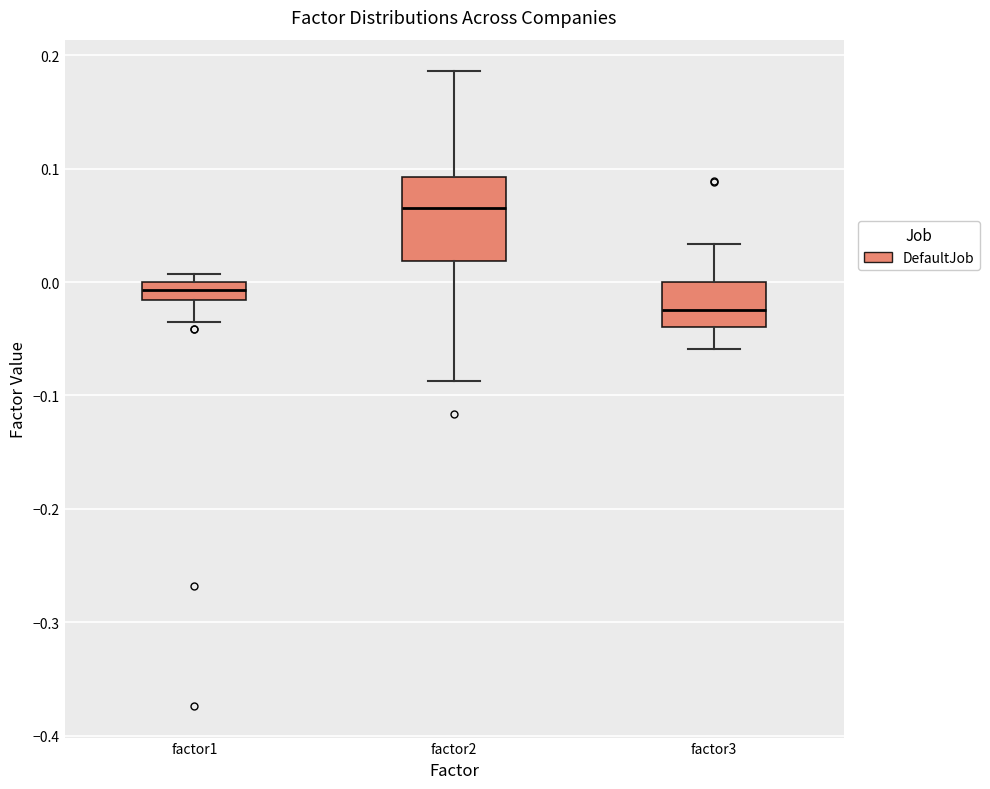

Which box is the tallest, from its lower edge to its upper edge?

factor2